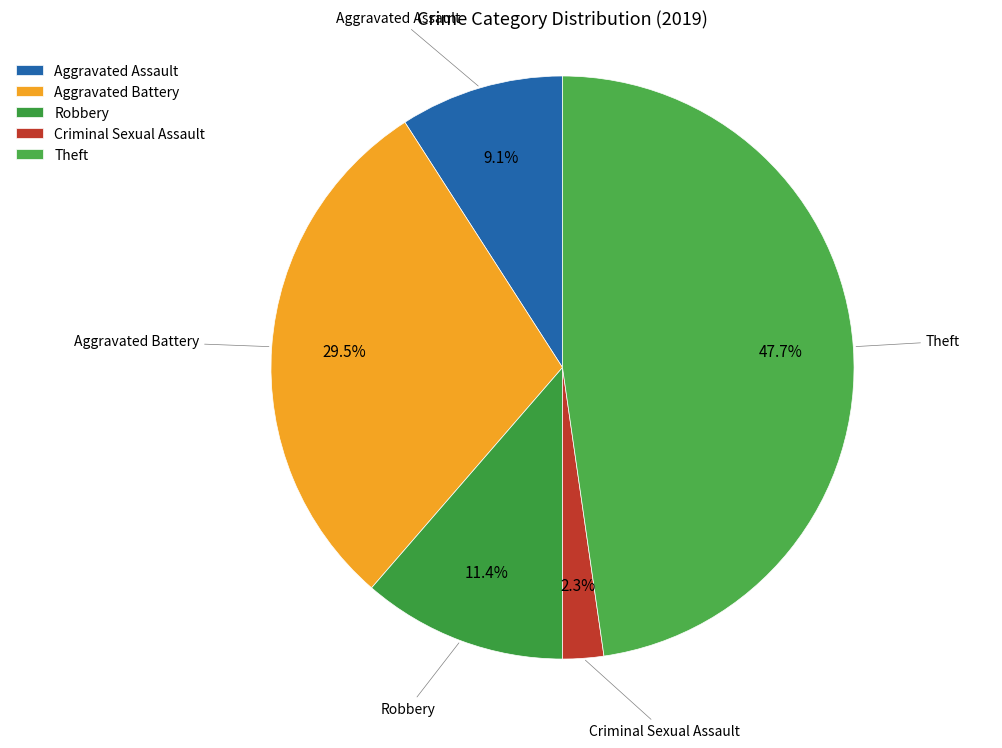

Count the number of slices in the pie.

5